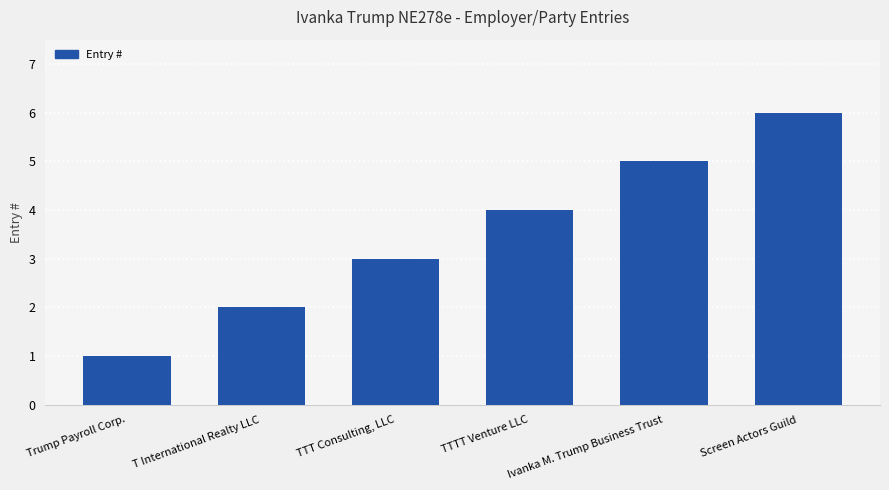

What is the label of the 3rd bar from the right?

TTTT Venture LLC